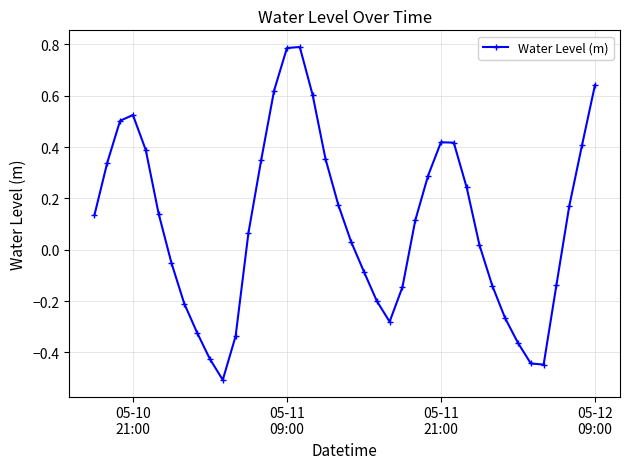

What is the smallest value displayed?

-0.5